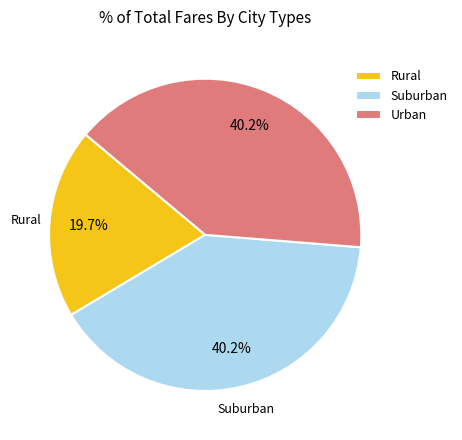

To the nearest percent, what is the average slice percentage?

33%